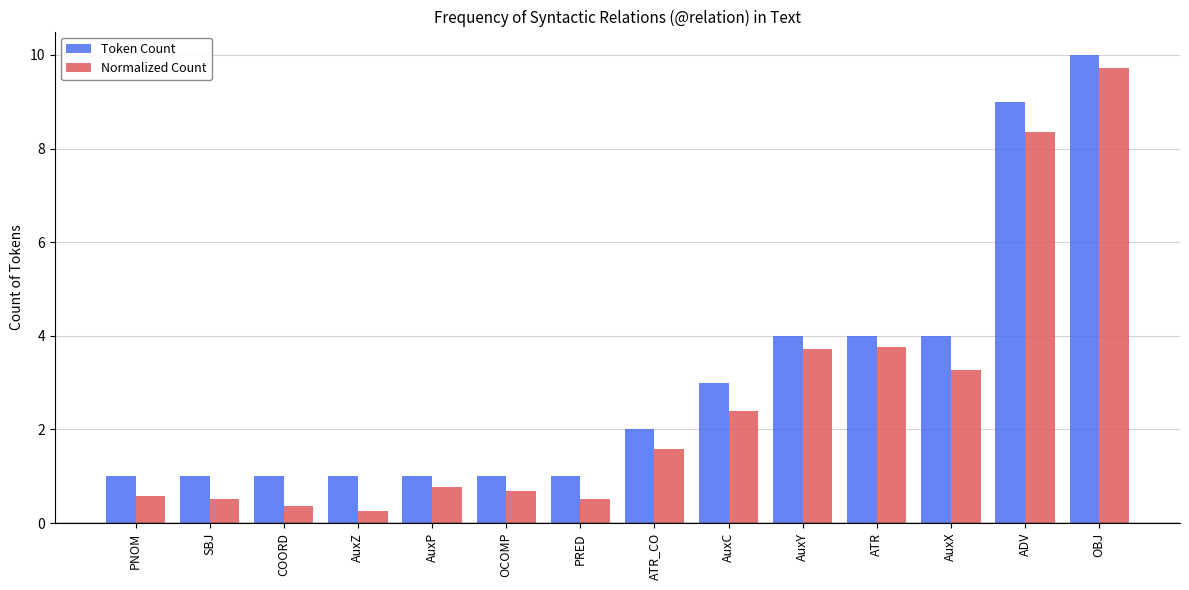

What are all the series names shown in the legend?

Token Count, Normalized Count